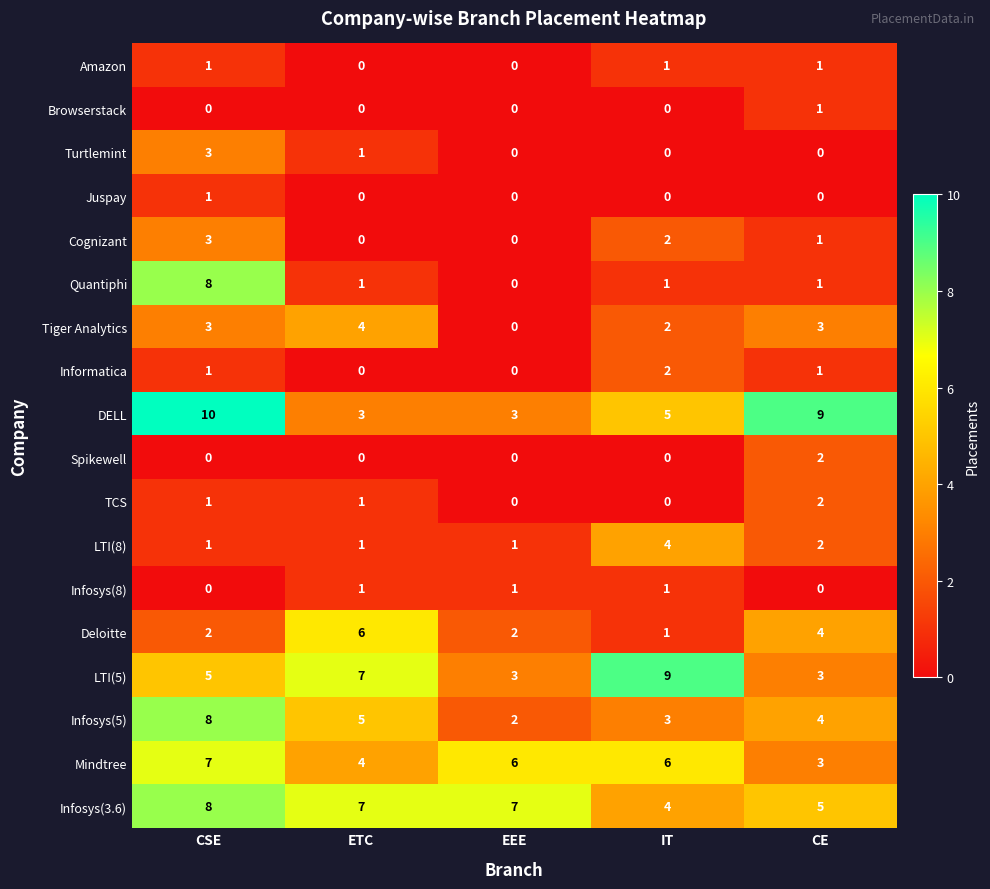

At which category is the sum across all series the highest?

CSE